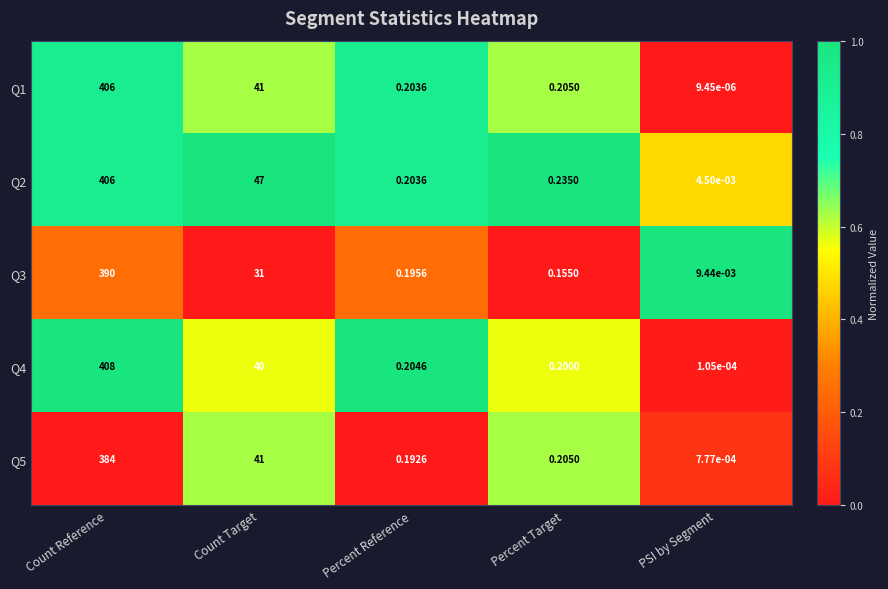

List the labels in order of Q5 value, largest first.

Count Reference, Count Target, Percent Target, Percent Reference, PSI by Segment